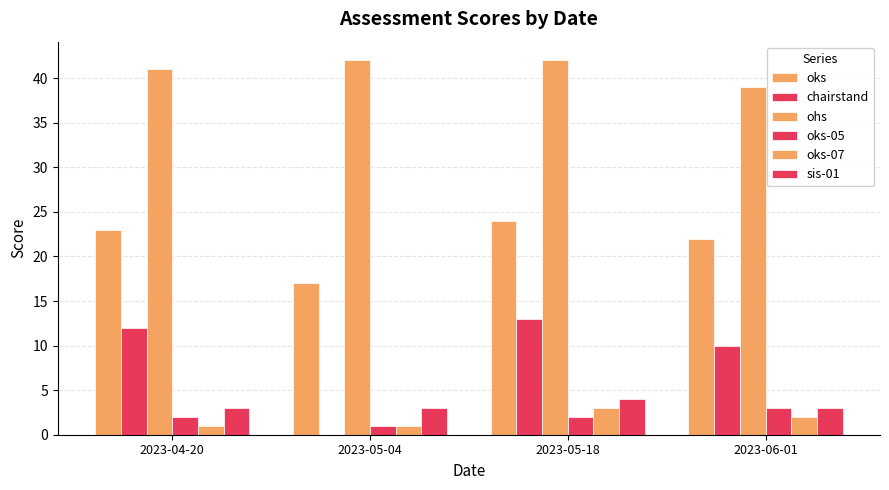

What is the spread (max minus min) of values at 2023-05-18?

40